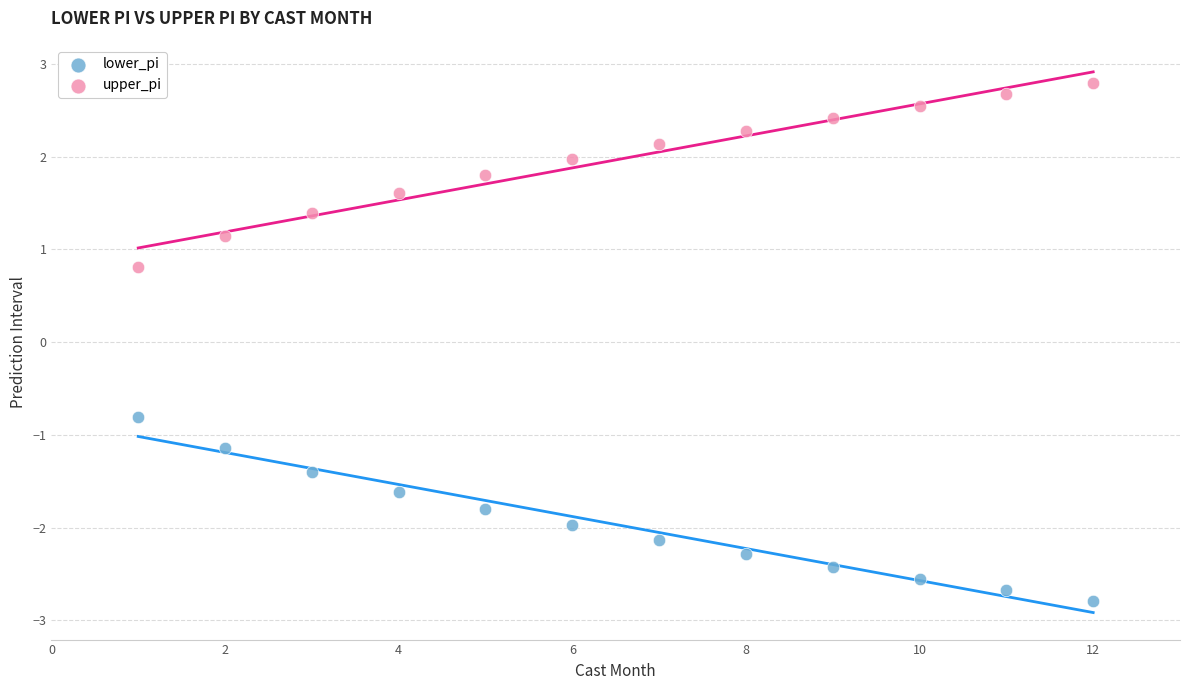

Which series reaches the minimum Y coordinate?

lower_pi